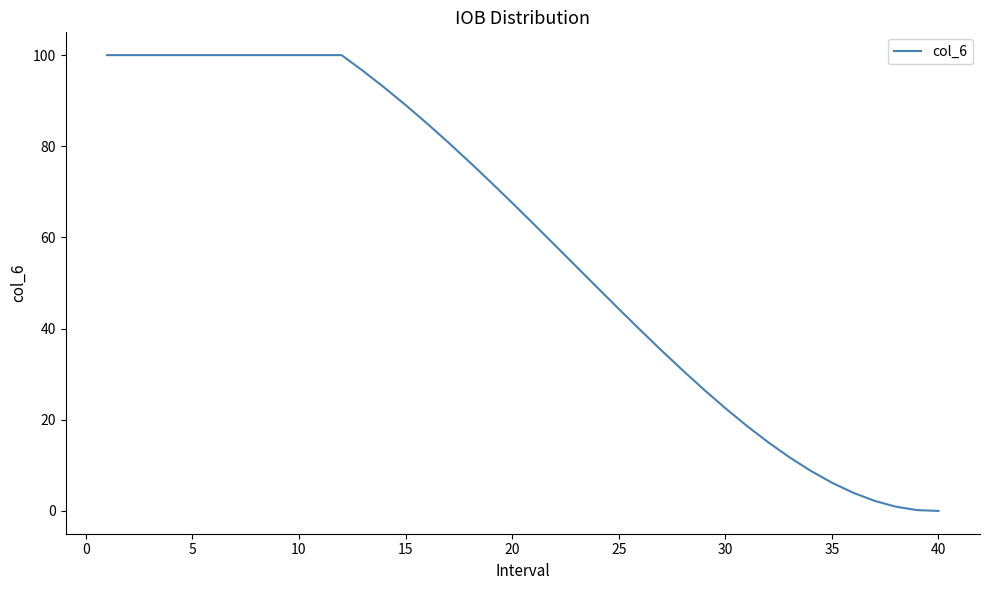

What is the greatest value displayed?

100.0